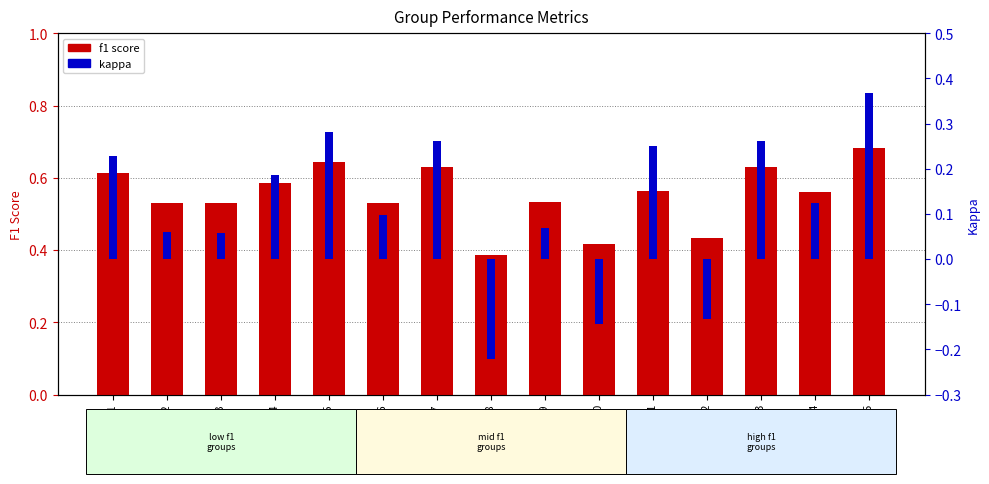

How many values in kappa are below zero?

3